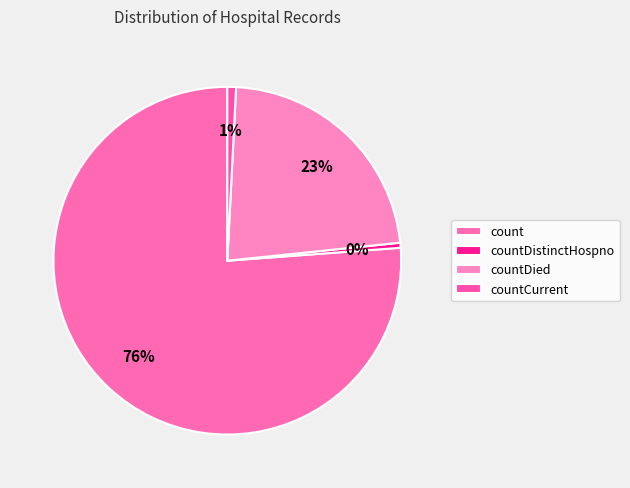

How many slices are in this pie chart?

4